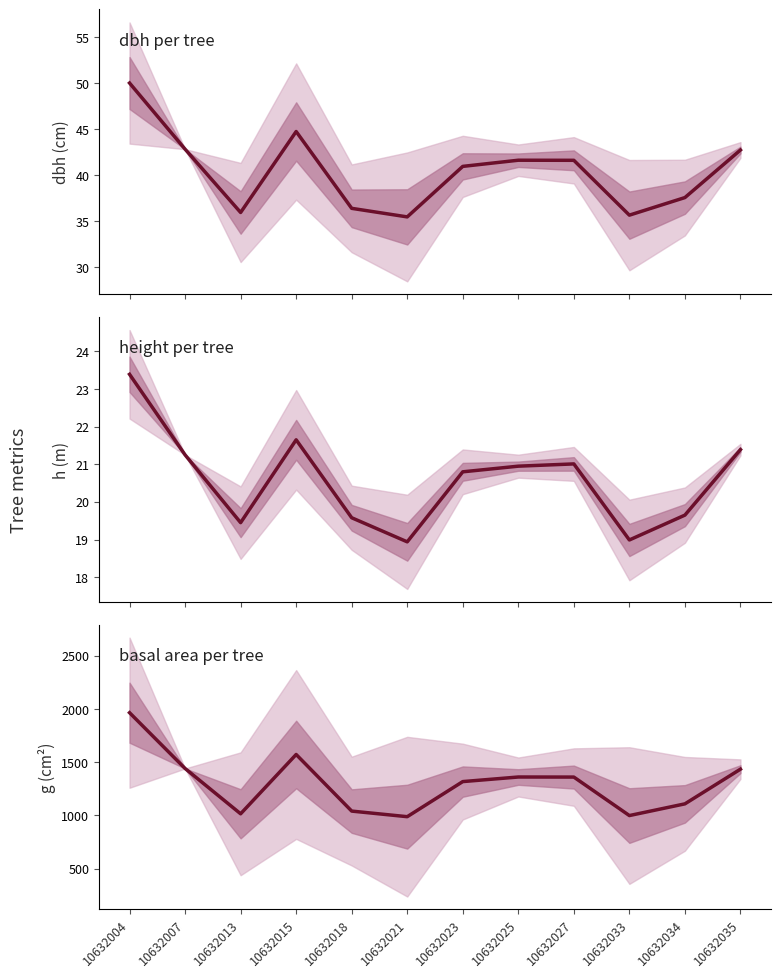

How many categories are shown in the chart?

12